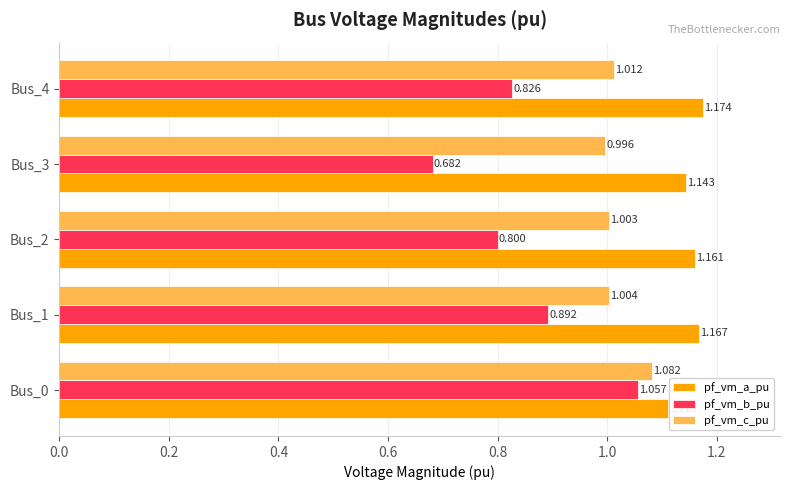

Which series changed the most between Bus_1 and Bus_2?

pf_vm_b_pu